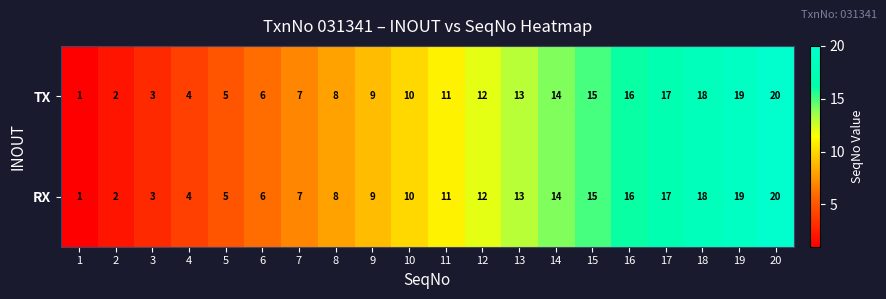

The RX series shows 11 at 11. True or false?

True